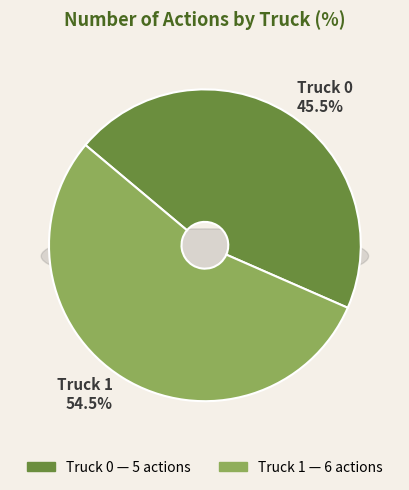

The Truck 0 slice represents 45% of the pie. True or false?

True